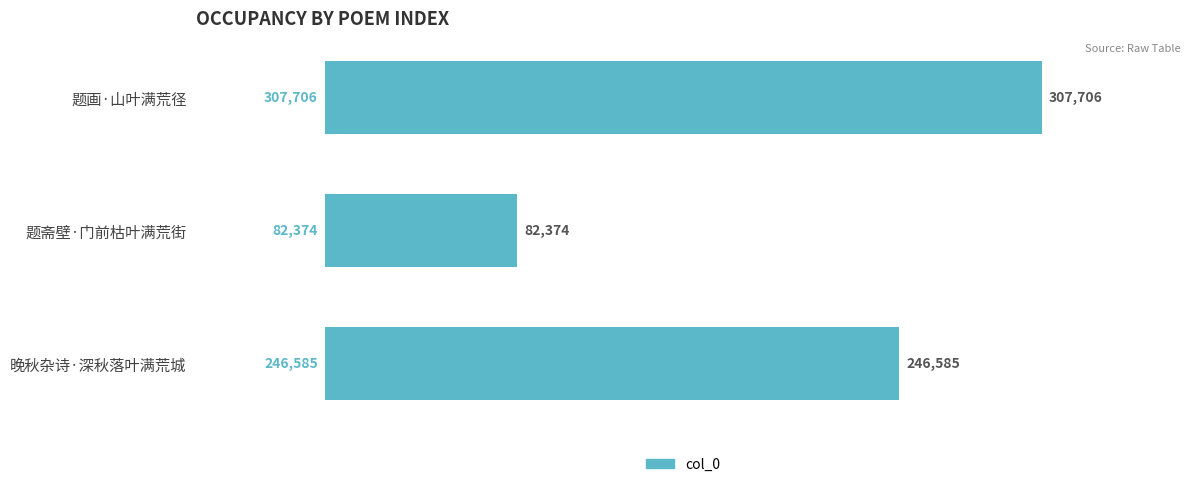

What is the difference between the maximum and minimum values?

225332